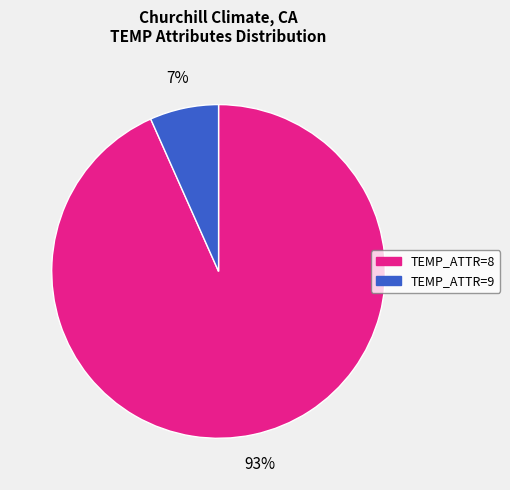

Is there any slice that represents more than half of the pie?

Yes